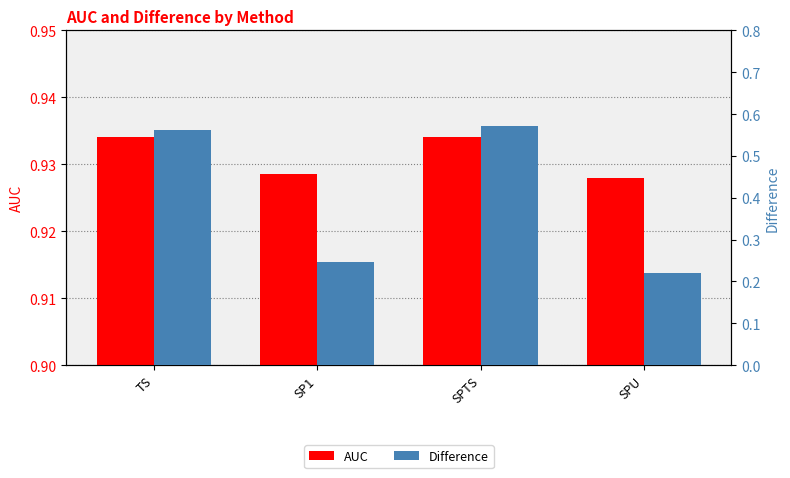

Which series changed the most between TS and SPU?

Difference